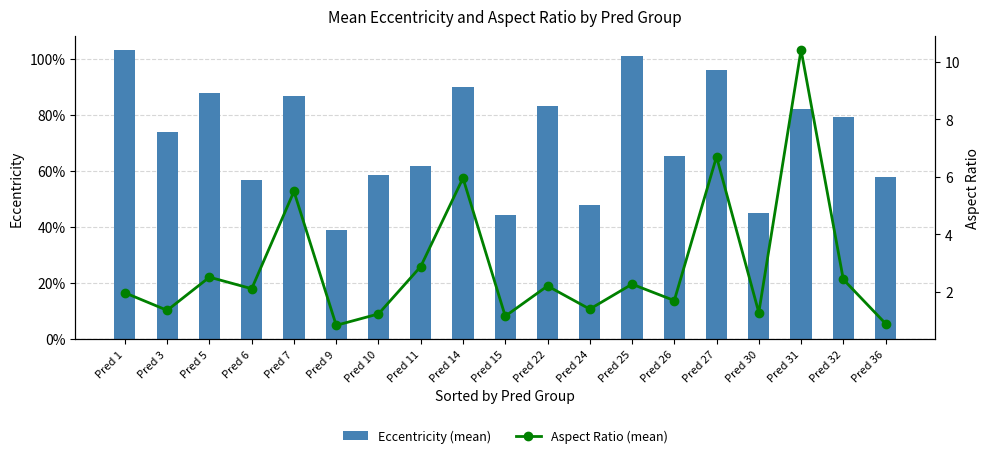

Rank the series by their maximum value, from highest to lowest.

Aspect Ratio (mean), Eccentricity (mean)